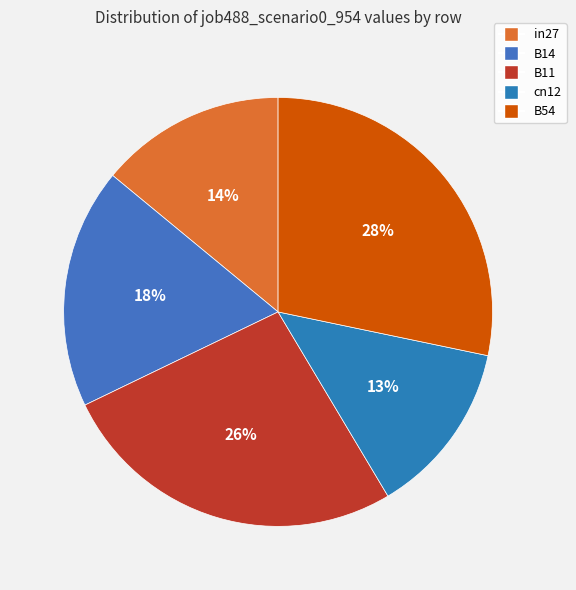

Rank the categories by value from highest to lowest.

B54, B11, B14, in27, cn12